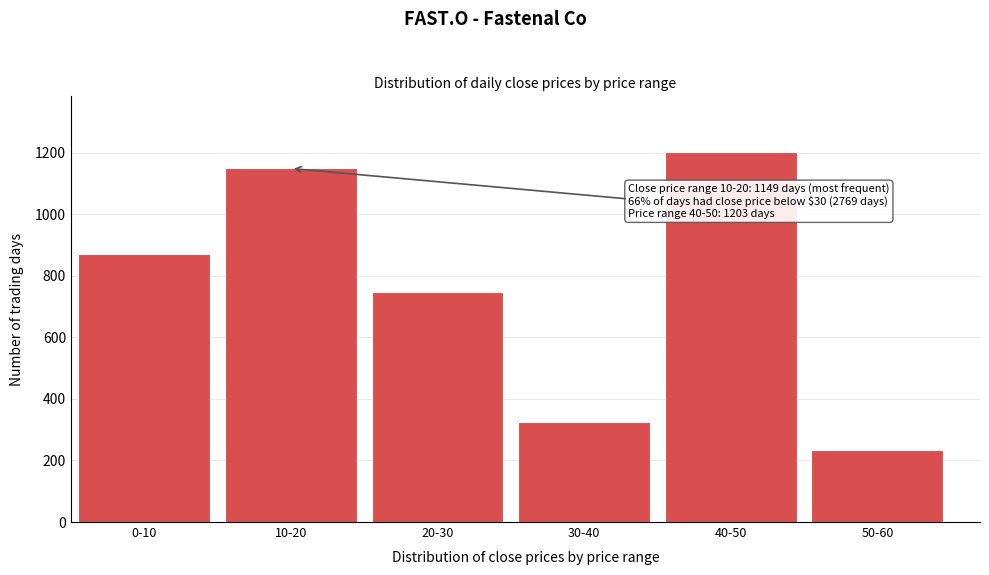

Reading left to right, what are all the values shown in this chart?

871	1149	749	324	1203	235